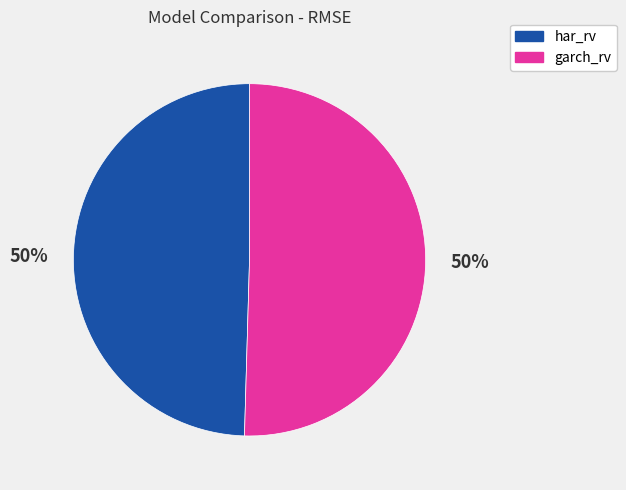

Is the sum of garch_rv and har_rv greater than half?

Yes